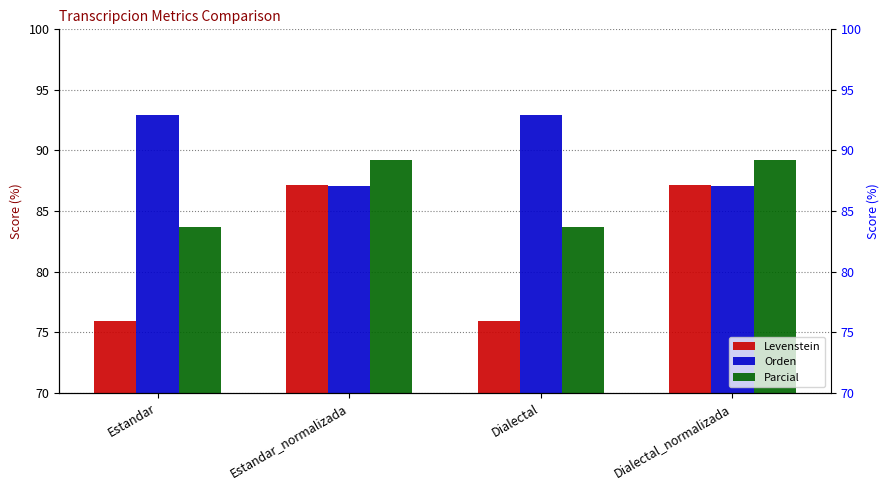

What is the label of the 4th bar from the left?

Dialectal_normalizada